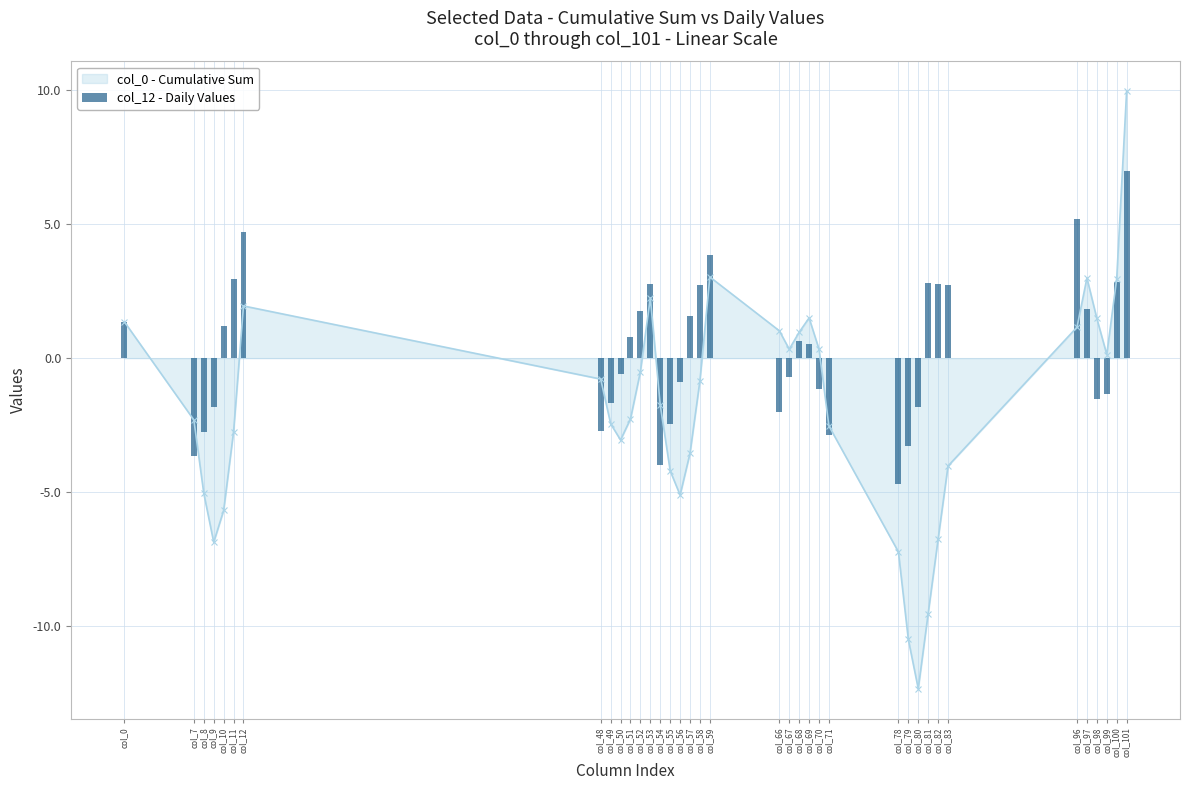

How many bars are there in total?

37